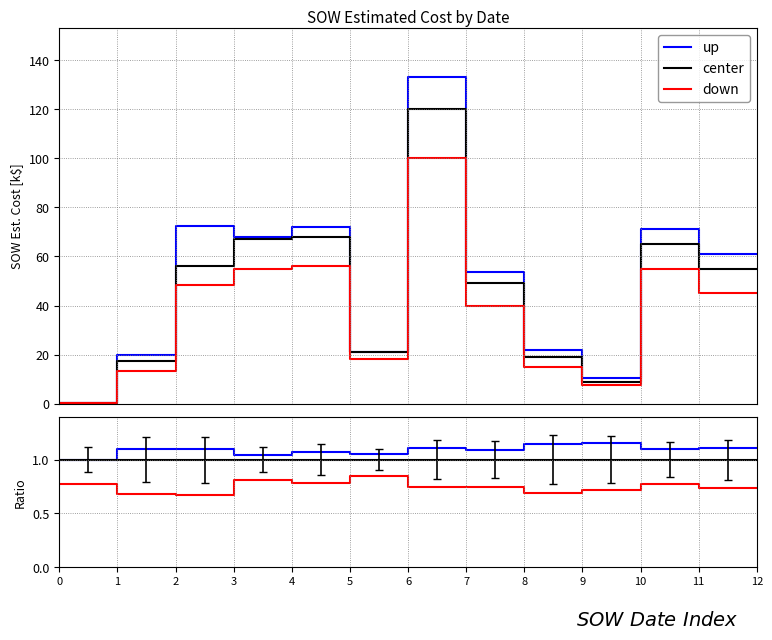

How many values in the up series exceed 1?

22